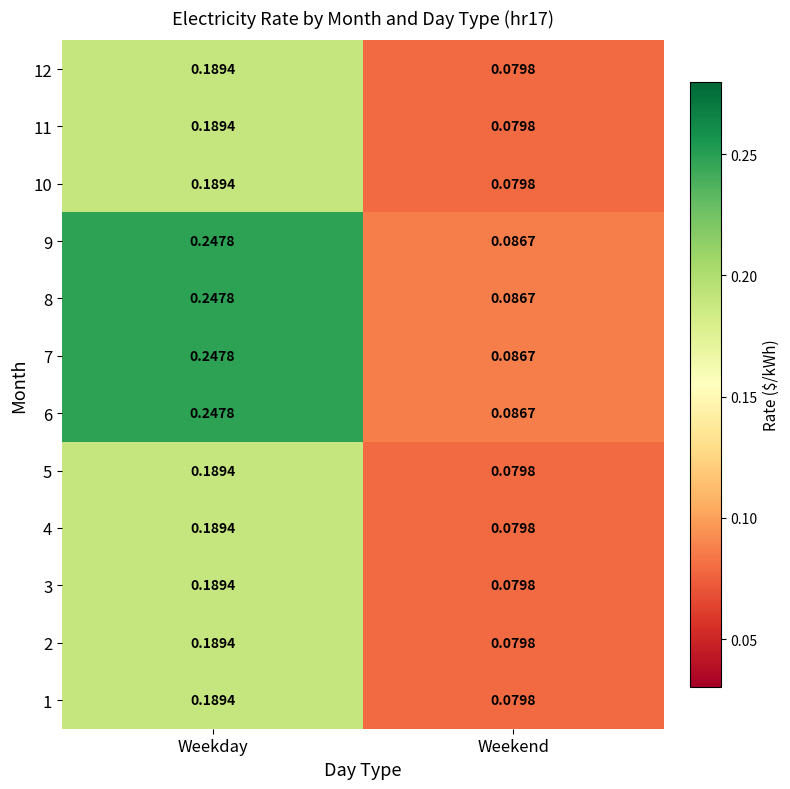

At which label is 2 closest to 0?

Weekend